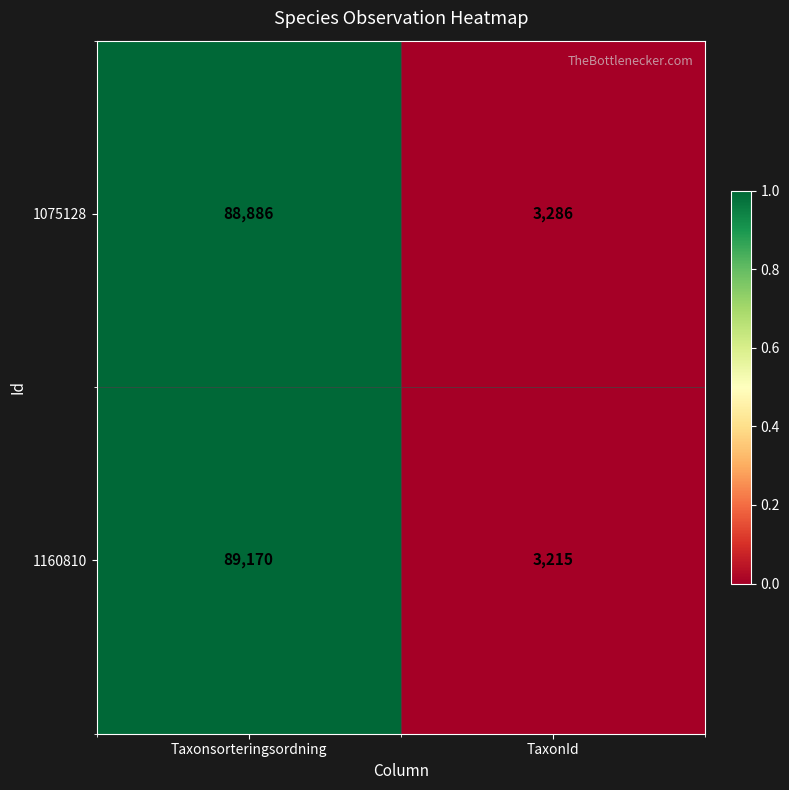

Reading left to right, what are all the values shown in this chart?

1075128: 88886	3286
1160810: 89170	3215